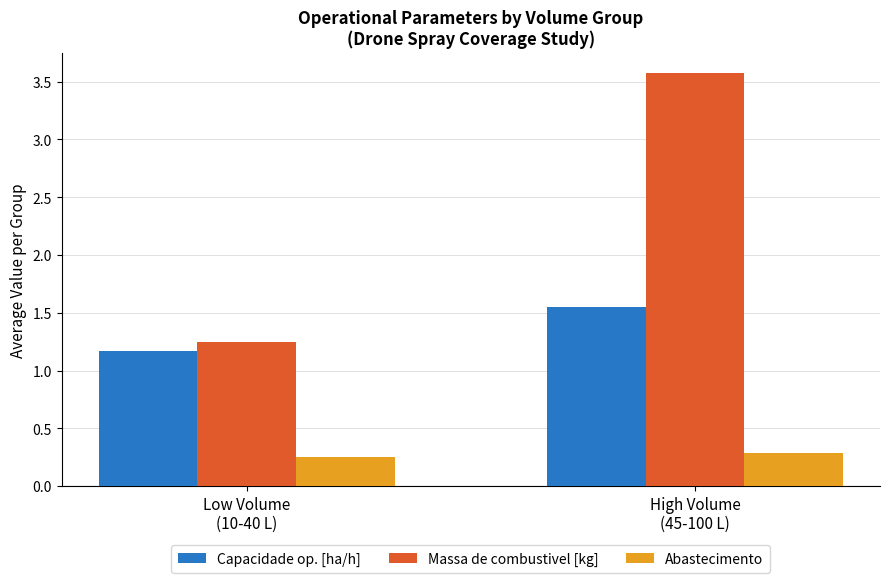

What is the sum of the Massa de combustivel [kg] values at High Volume
(45-100 L) and Low Volume
(10-40 L)?

4.8